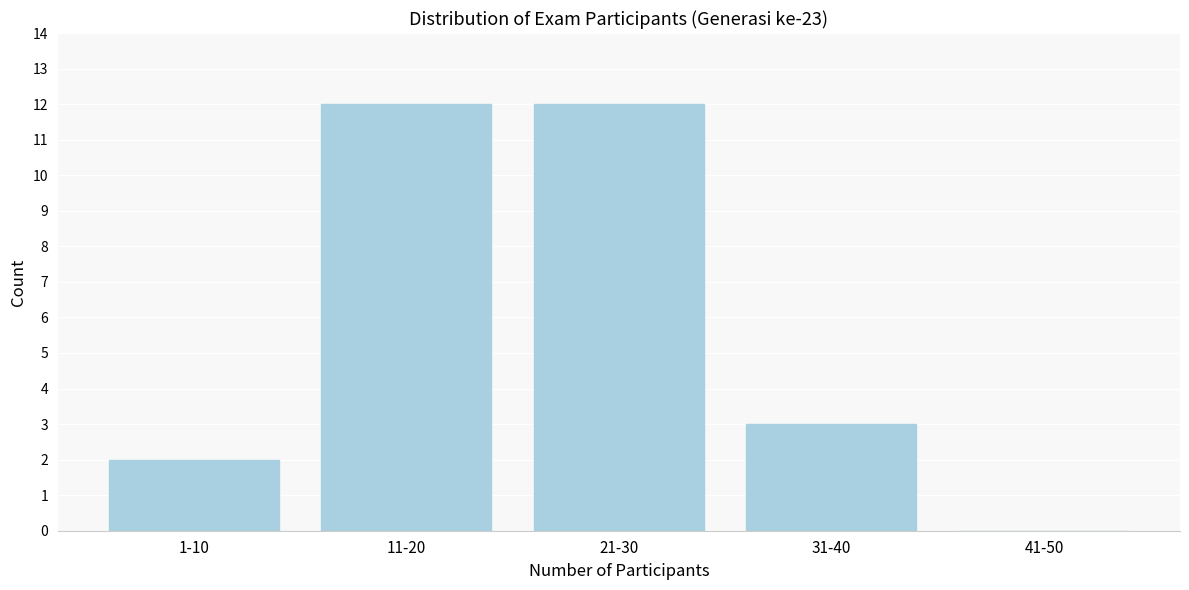

Reading left to right, list all the values displayed in this chart.

1-10=2	11-20=12	21-30=12	31-40=3	41-50=0